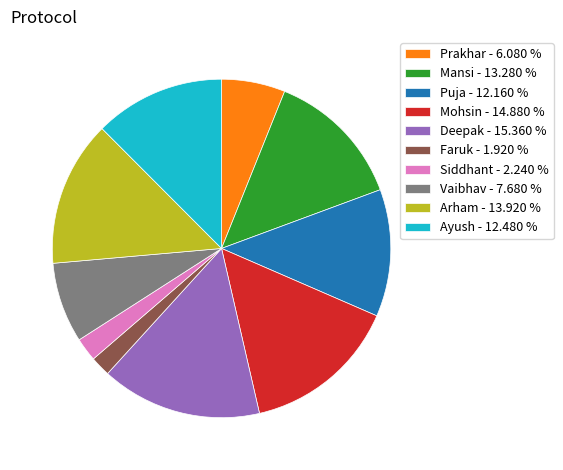

Approximately how many times larger is the value at Deepak - 15.360 % compared to Faruk - 1.920 %?

8.0